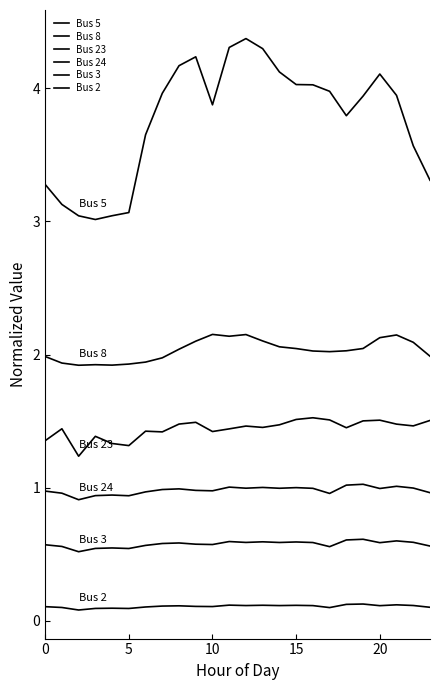

How many lines are shown in the chart?

6